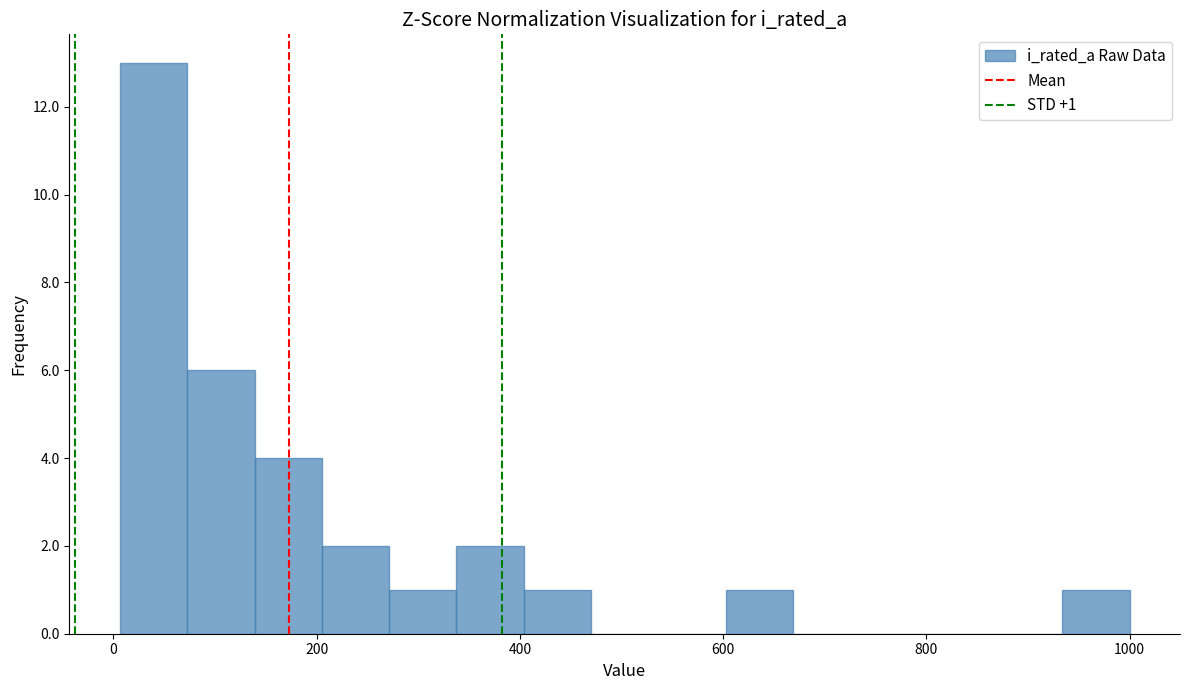

Read against the x-axis, roughly where is the centre of the tallest bar?

40